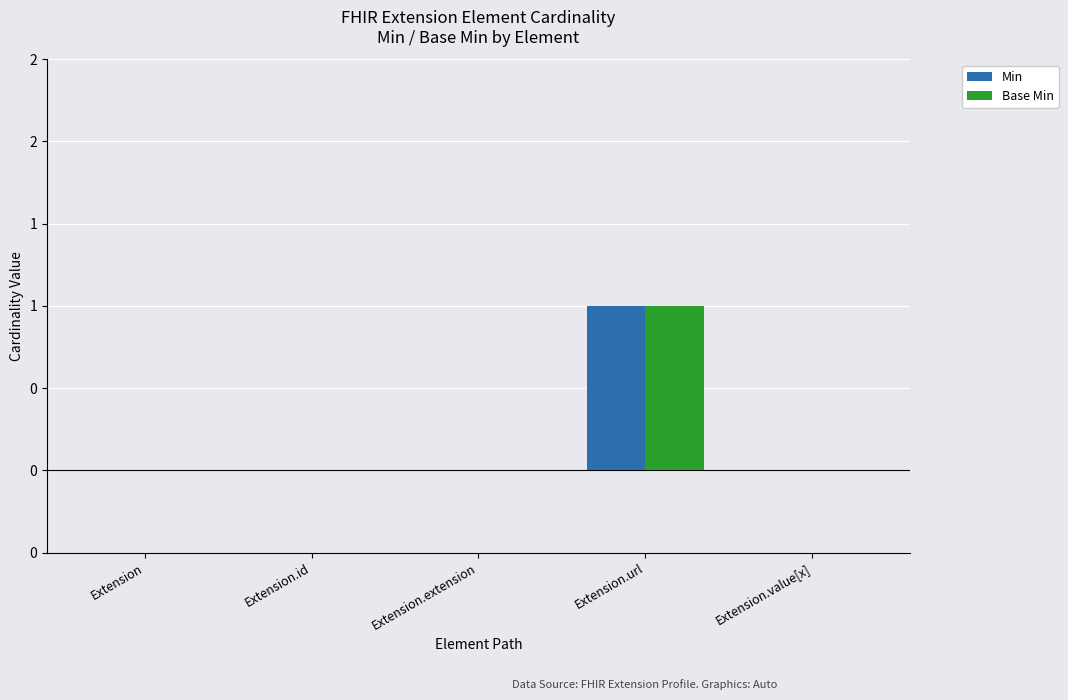

At how many categories does at least one series exceed 0?

1